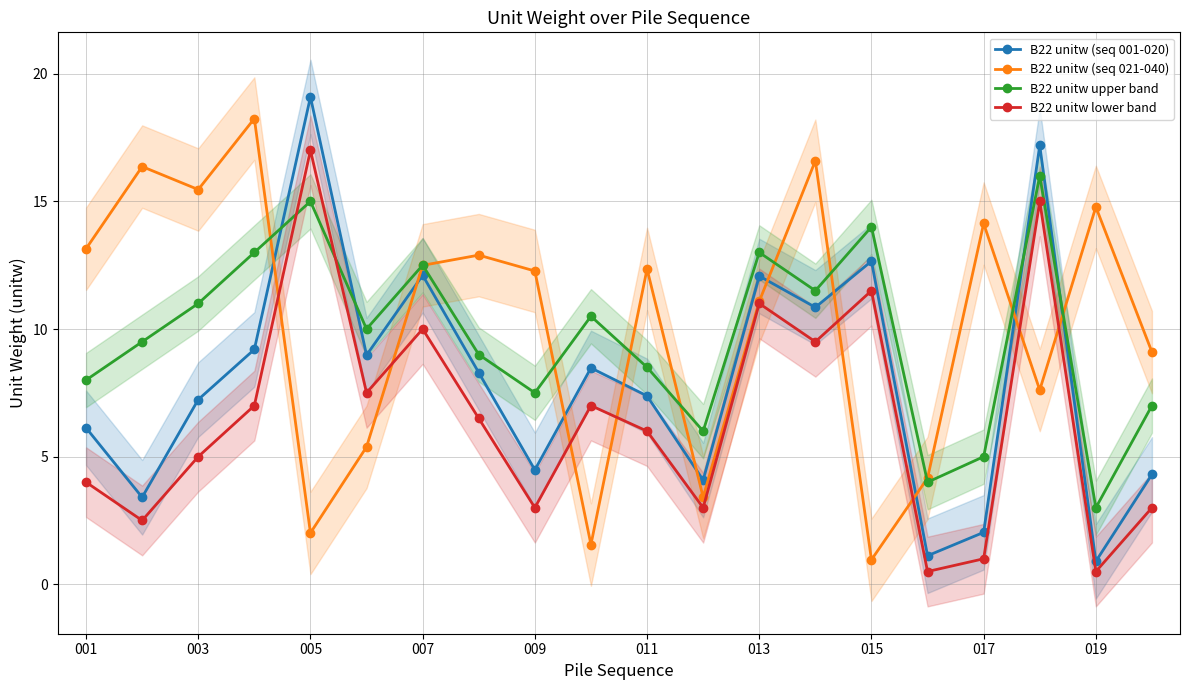

What is the highest value of the B22 unitw lower band series?

17.0